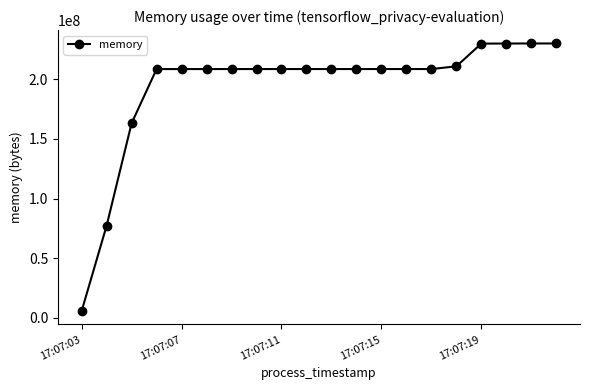

What is the sum of all values?

3877212160